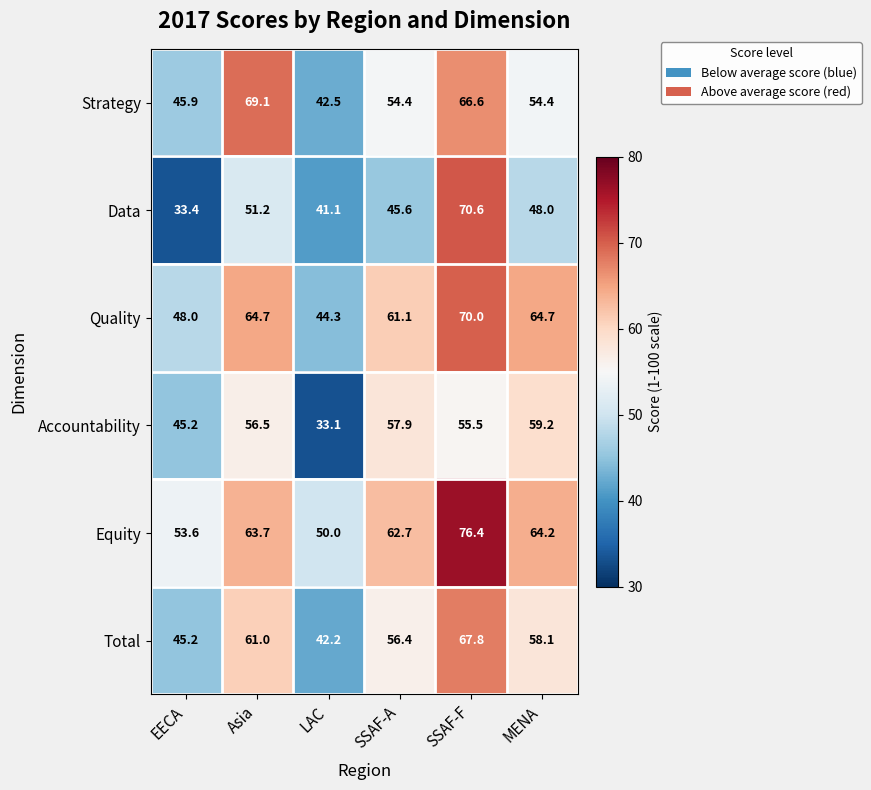

List the series in order of their peak value, highest first.

Equity, Data, Quality, Strategy, Total, Accountability